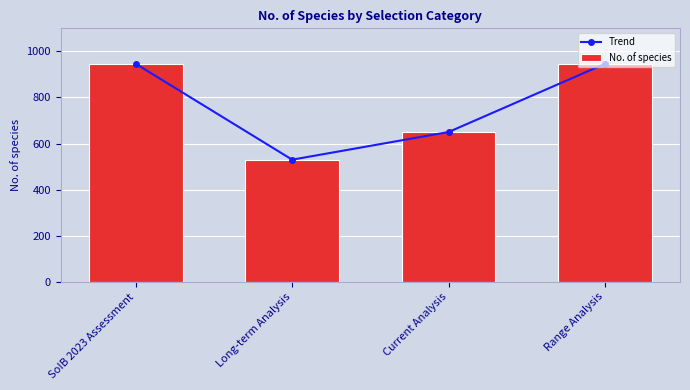

At how many categories does at least one series exceed 648?

3